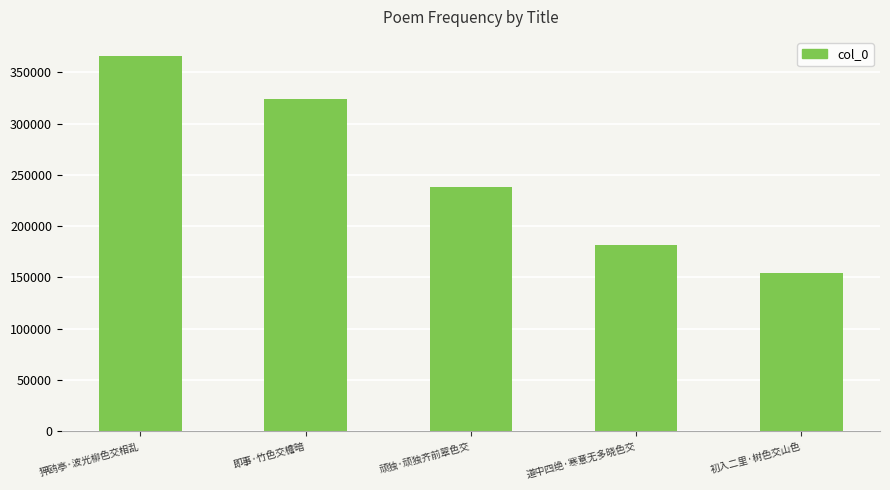

Does the chart contain any negative values?

No